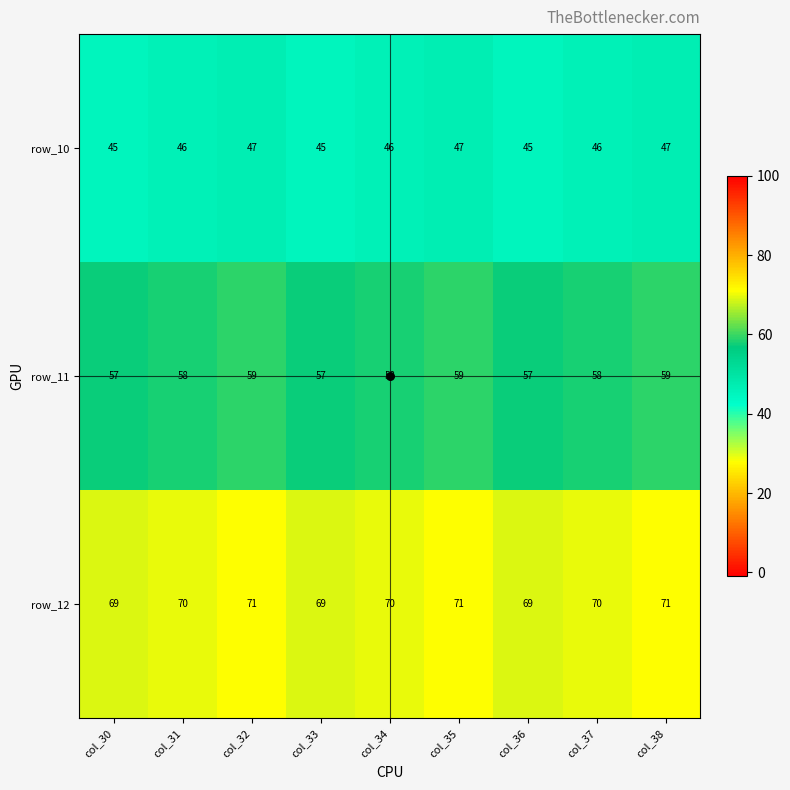

What is the sum of the row_10 values at col_32 and col_35?

94